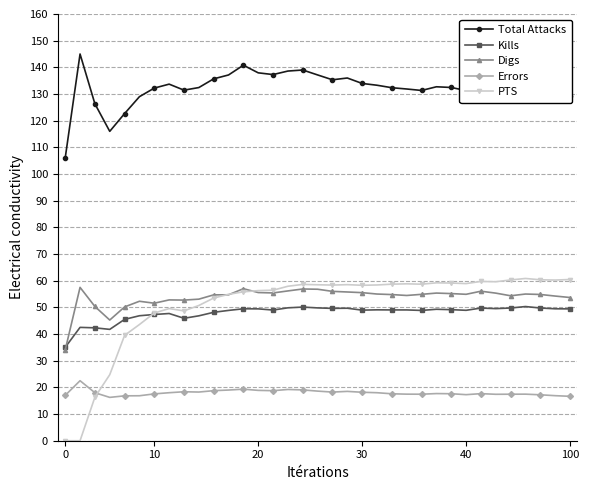

Which series has the largest total across all categories?

Total Attacks